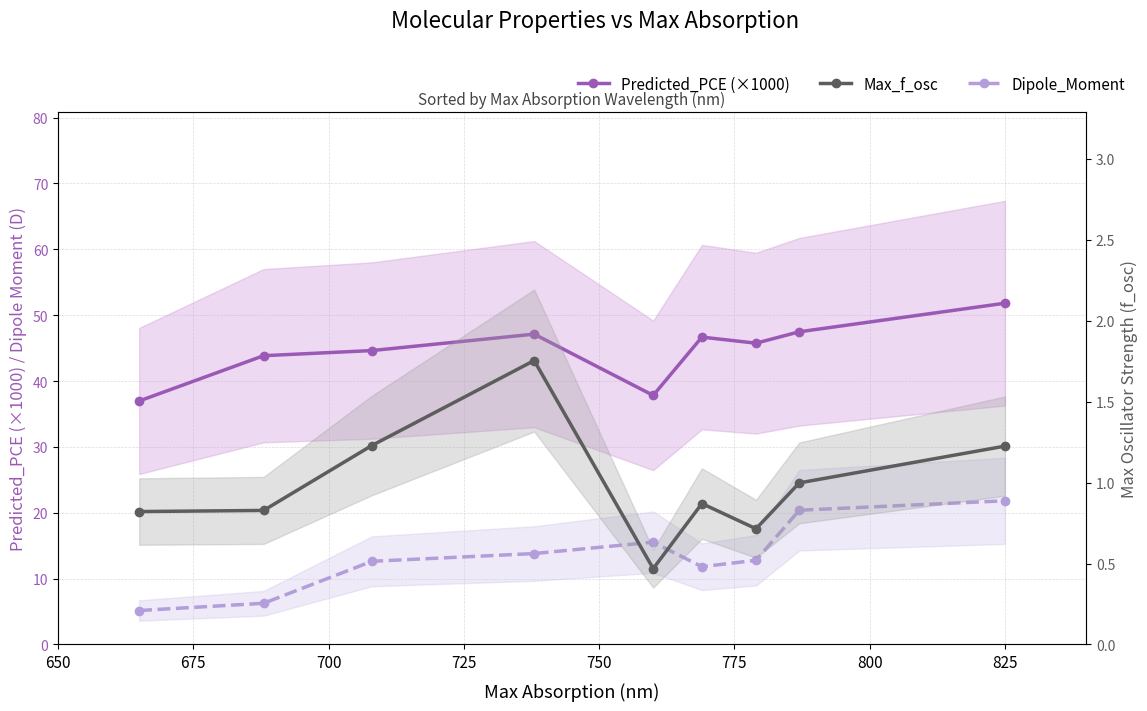

In Dipole_Moment, how many points are lower than both neighbors (excluding endpoints)?

1